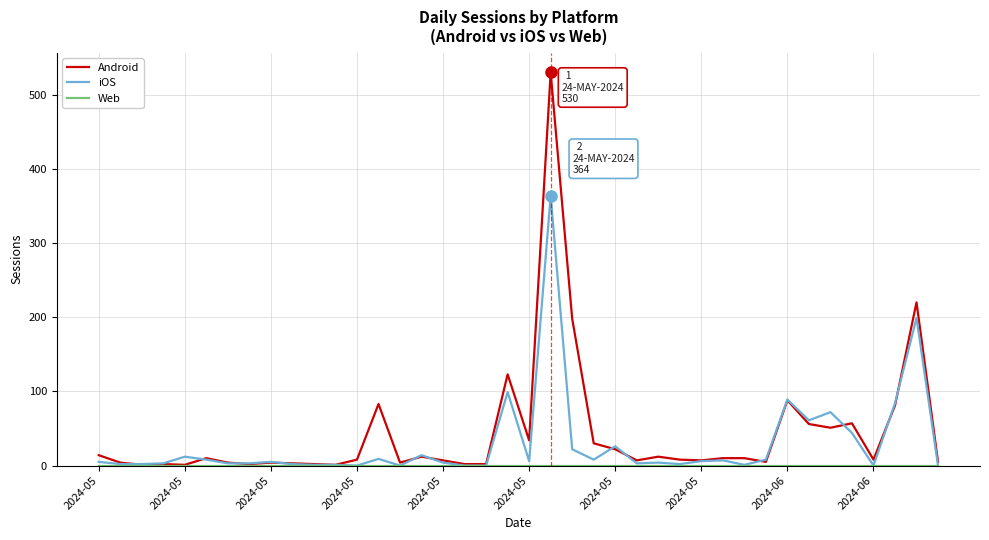

Which series has the widest spread of values?

Android